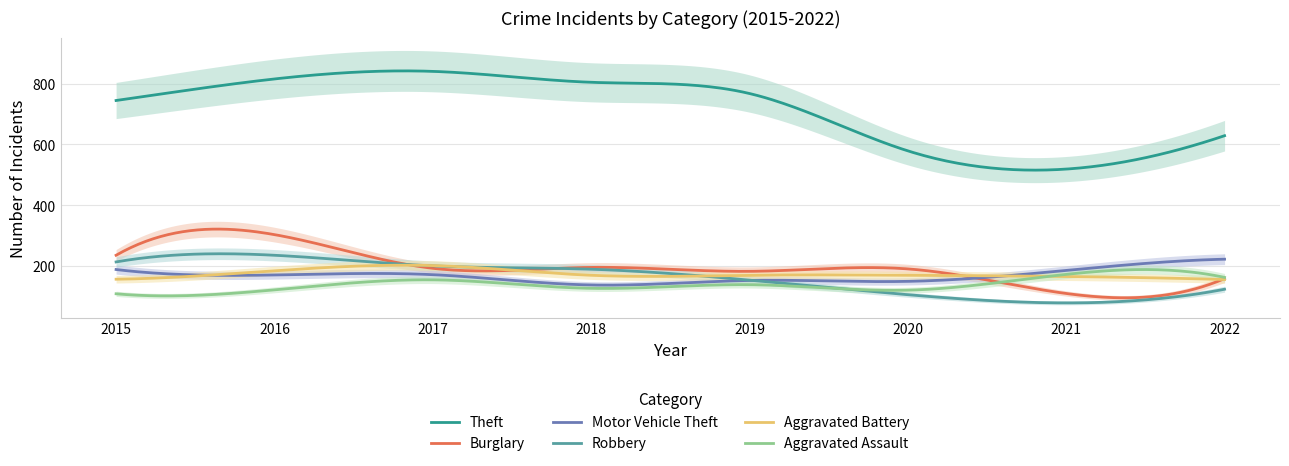

Is the value of Motor Vehicle Theft at 2019 greater than the value of Theft at 2015?

No